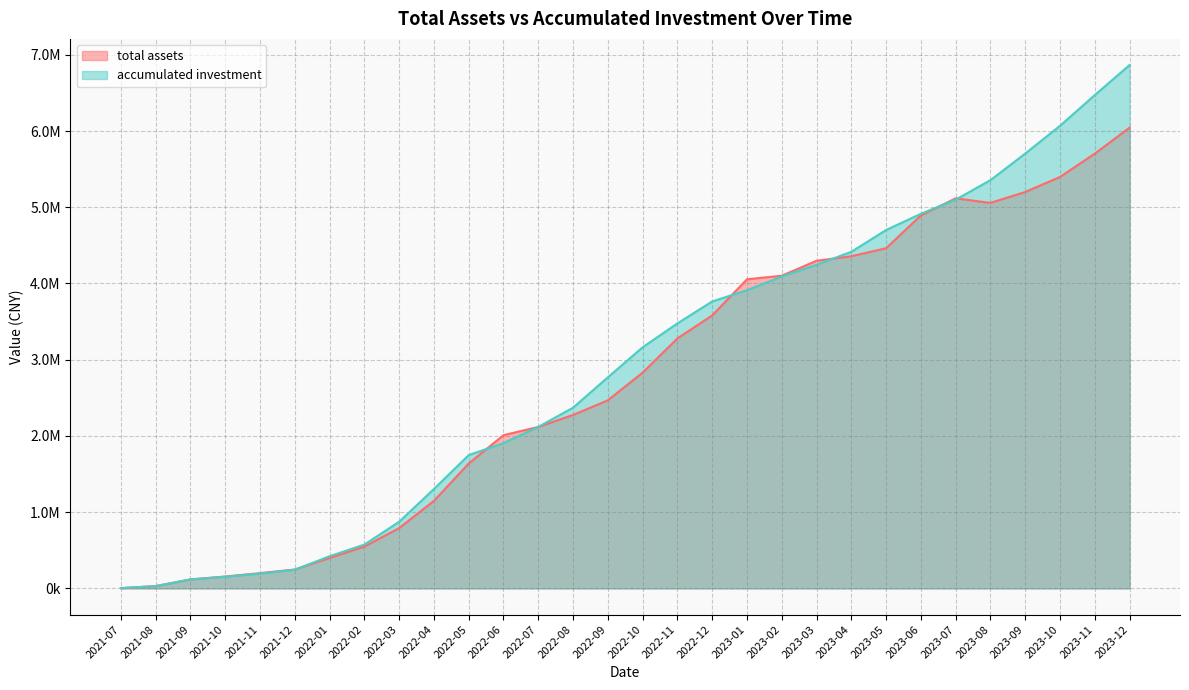

How many intersections are there between total assets and accumulated investment?

8